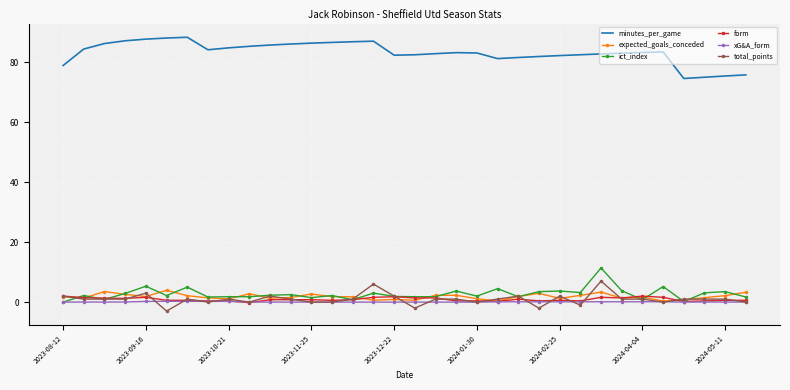

What is the minimum value shown in the chart?

-3.0